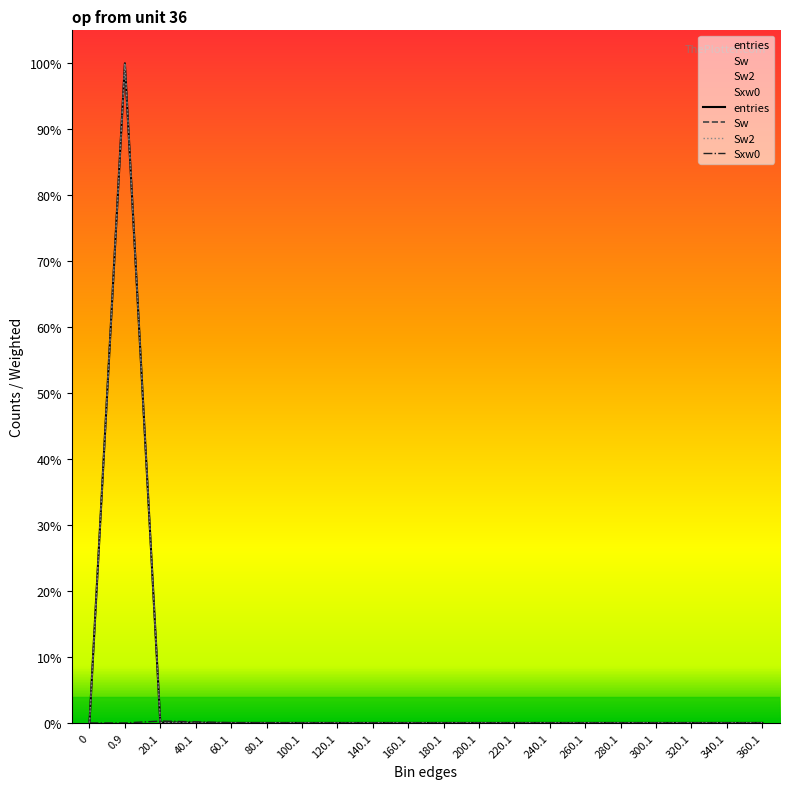

Rank the series by their maximum value, from lowest to highest.

Sxw0, entries, Sw, Sw2